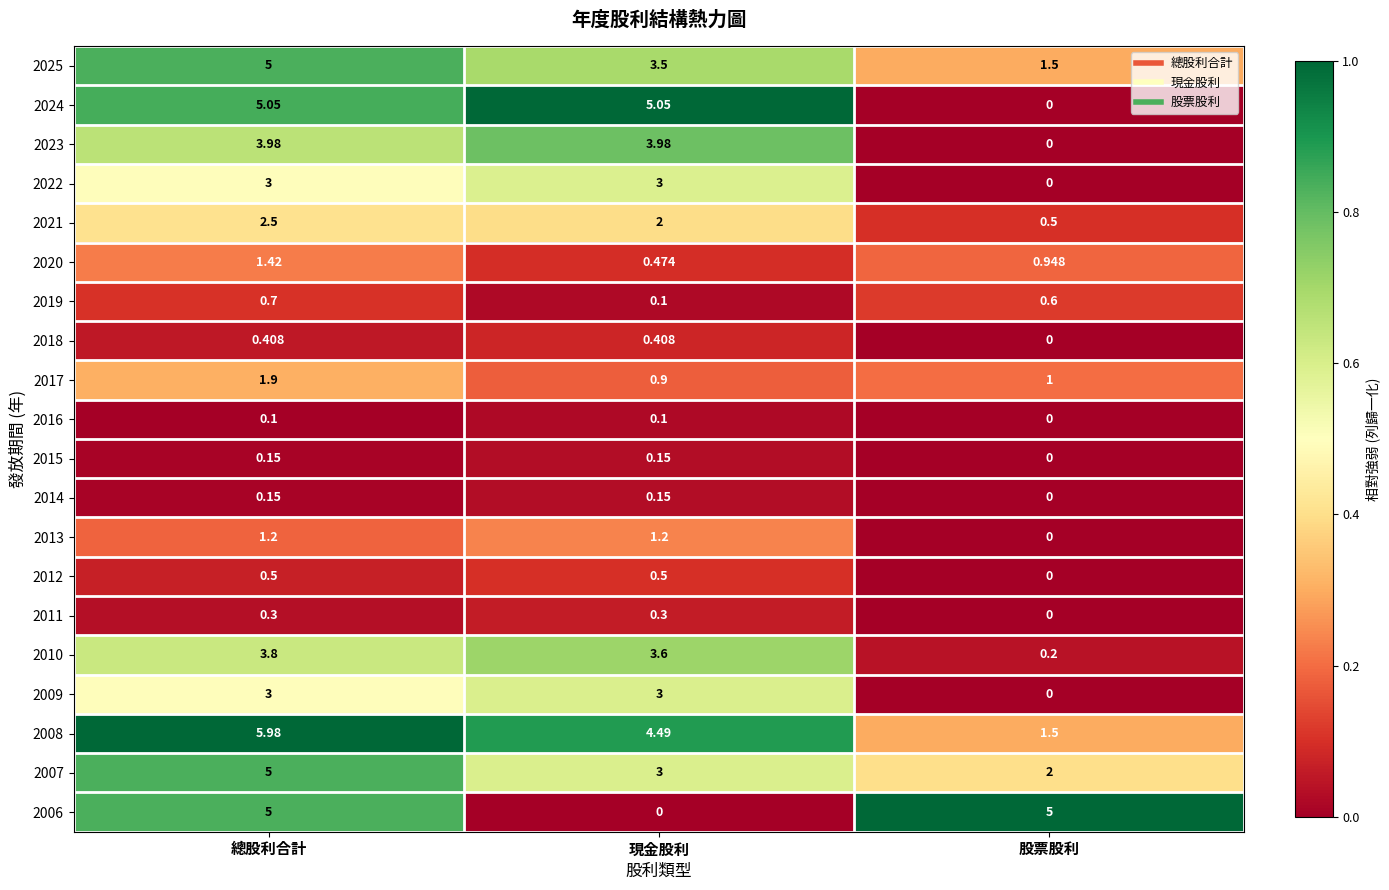

At which category is the sum across all series the highest?

總股利合計